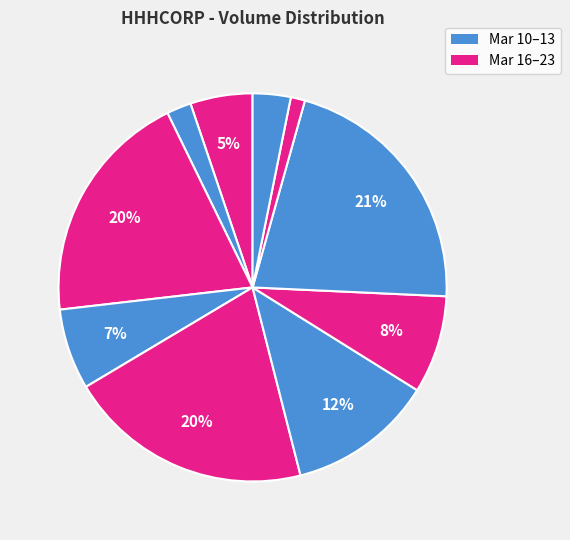

Is there any slice that represents more than half of the pie?

No